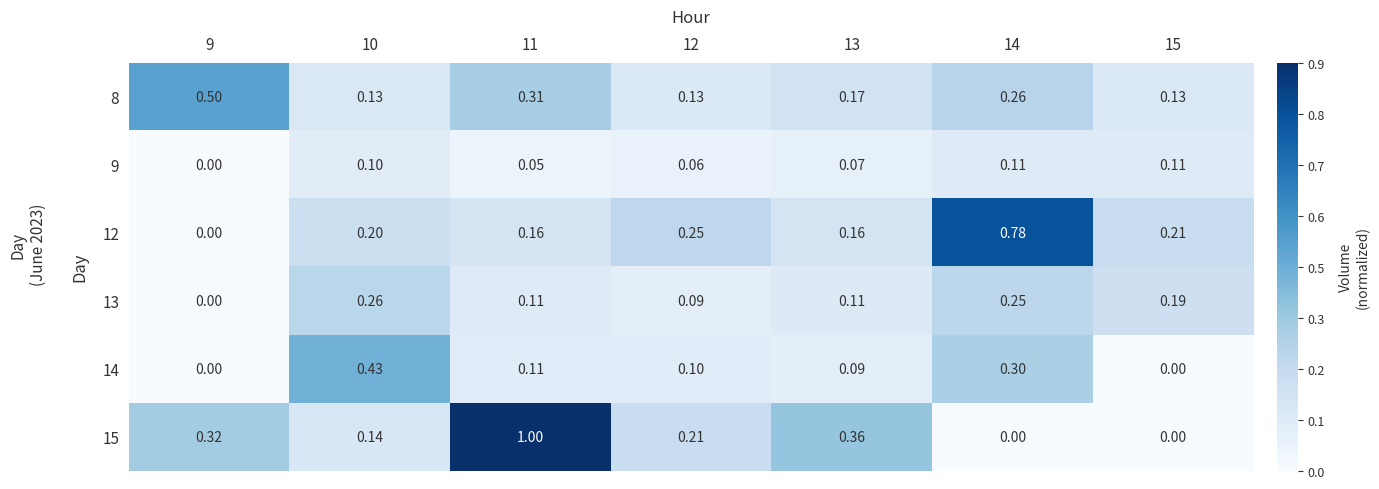

What is the difference between the highest and lowest values at 12?

0.2